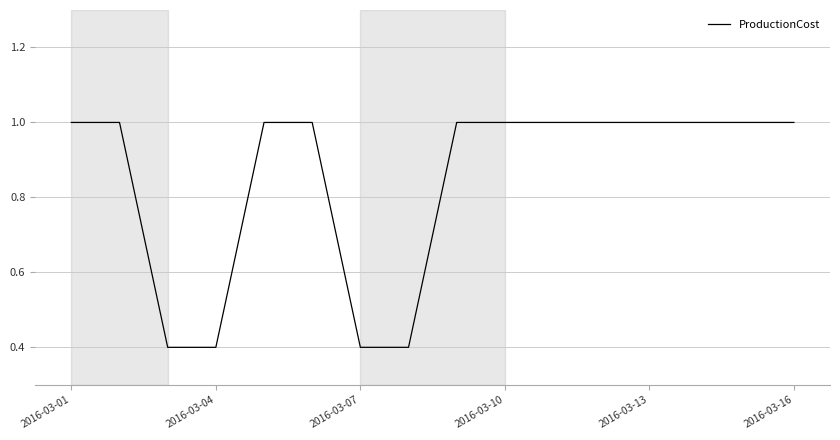

What is the difference between the maximum and minimum values?

0.6